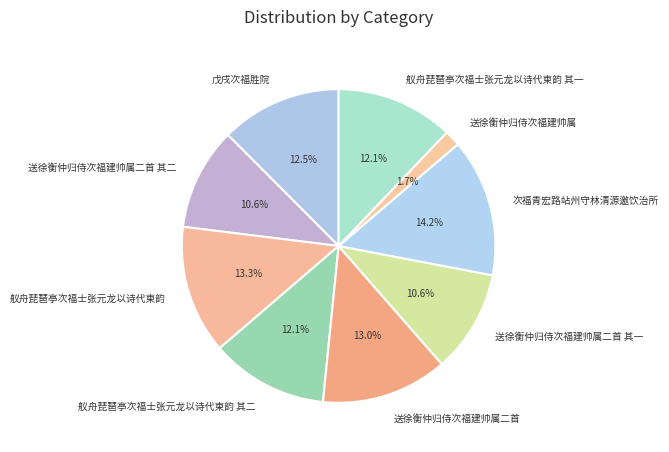

Between 次福青宏路站州守林清源邀饮治所 and 送徐衡仲归侍次福建帅属二首 其一, which is larger?

次福青宏路站州守林清源邀饮治所